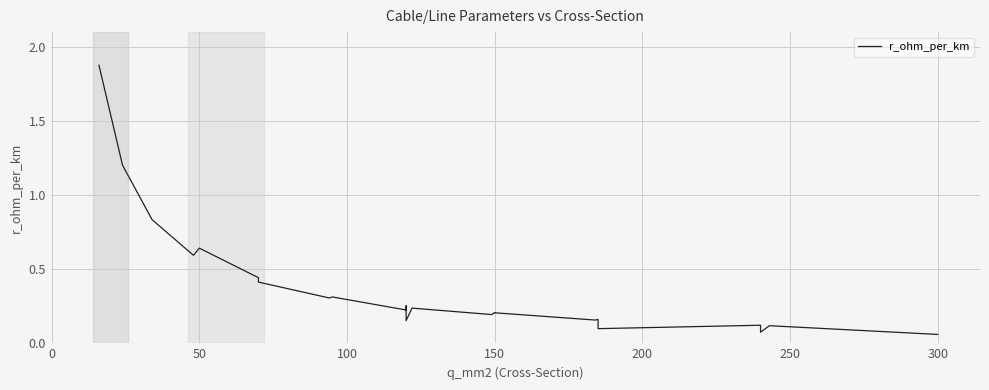

How many interior local peaks (higher than both neighbors) does the data have?

3